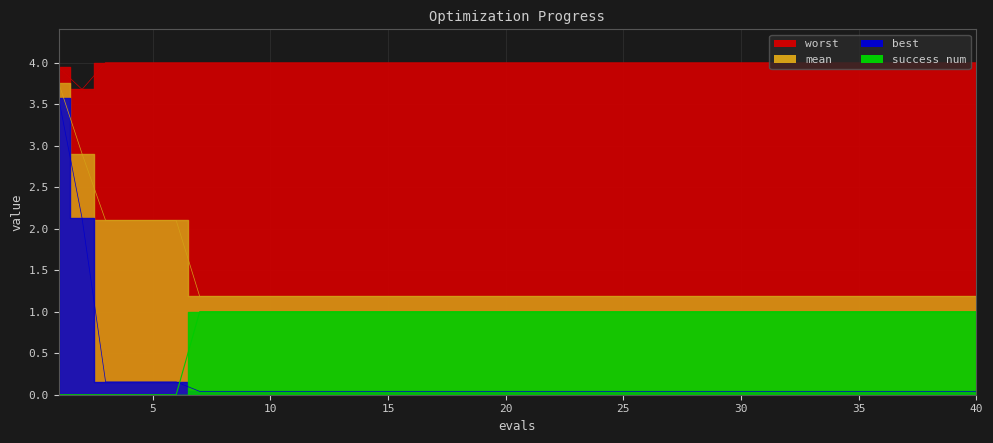

What is the total value across all series at 25?

6.2